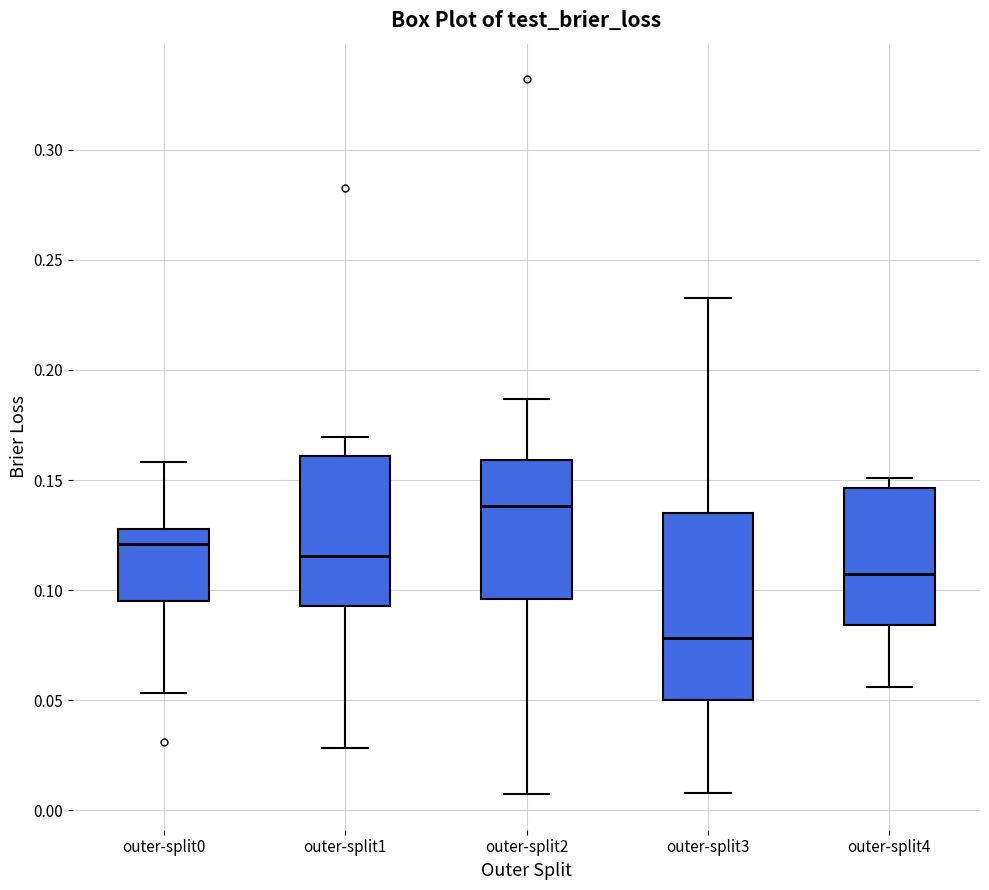

Which box has the lowest median line?

outer-split3